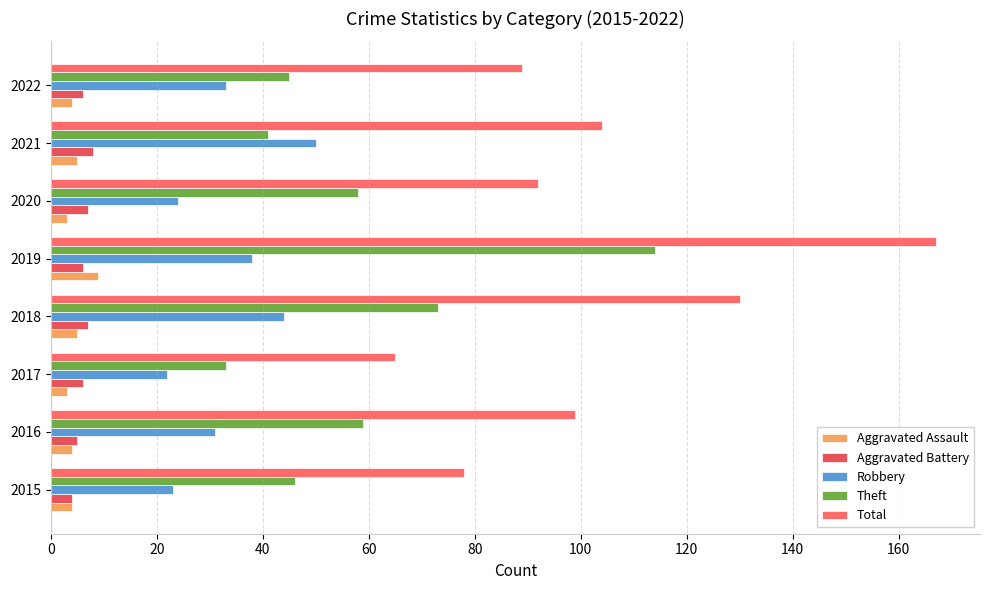

At which label does Total reach its minimum?

2017